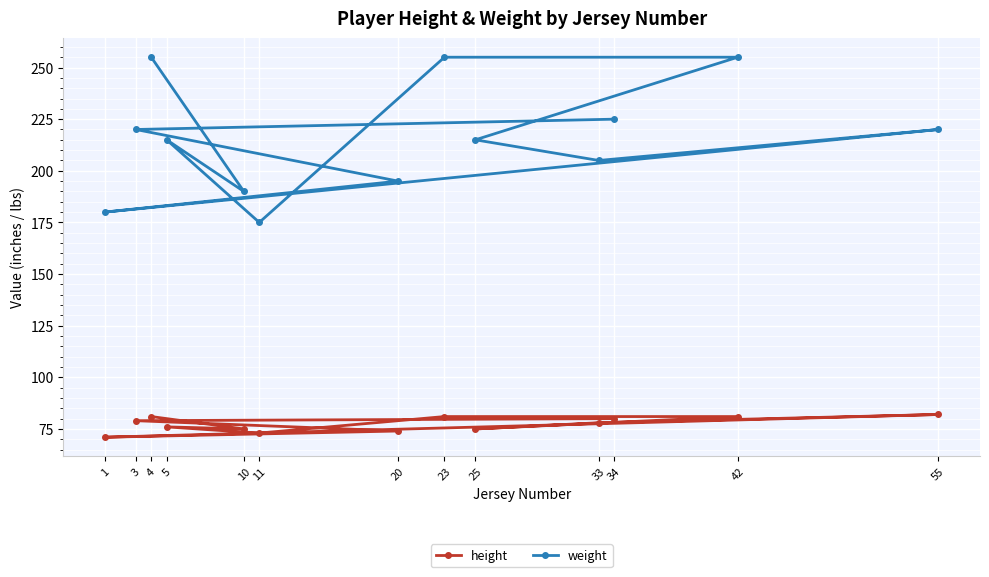

Which series changed the most between 33 and 34?

weight